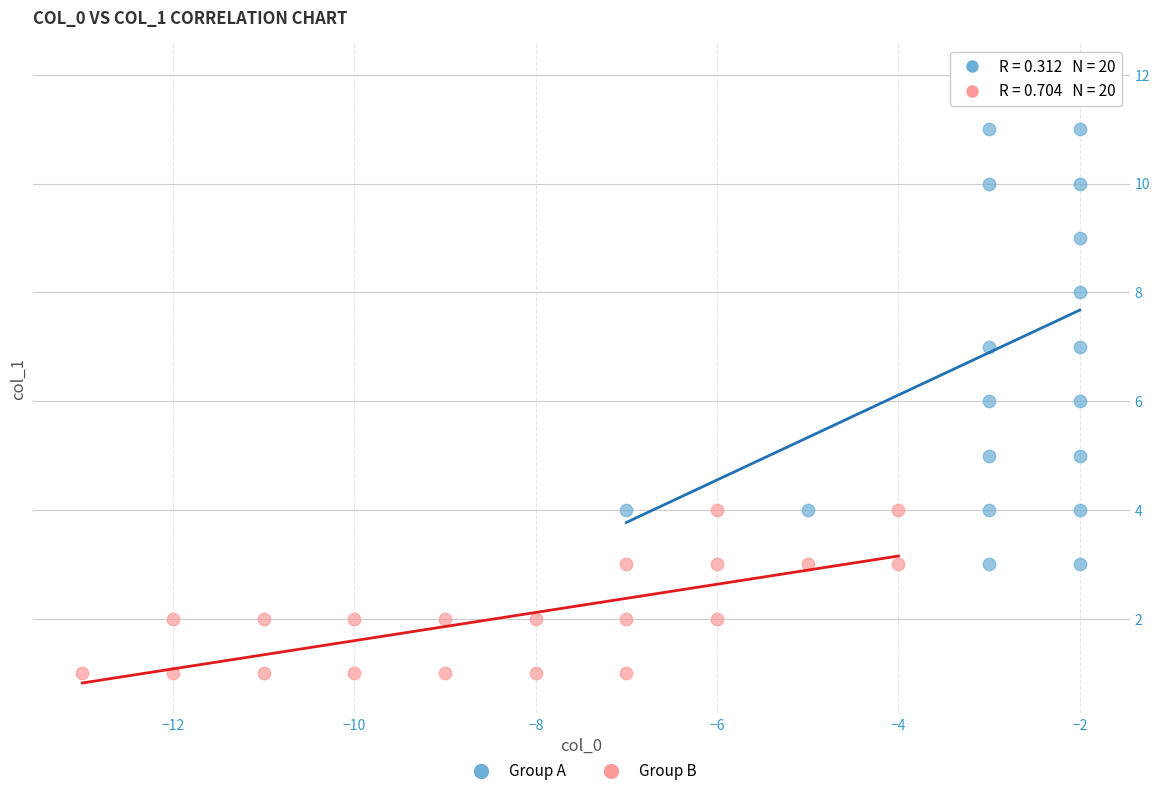

Which series reaches the maximum Y coordinate?

Group A